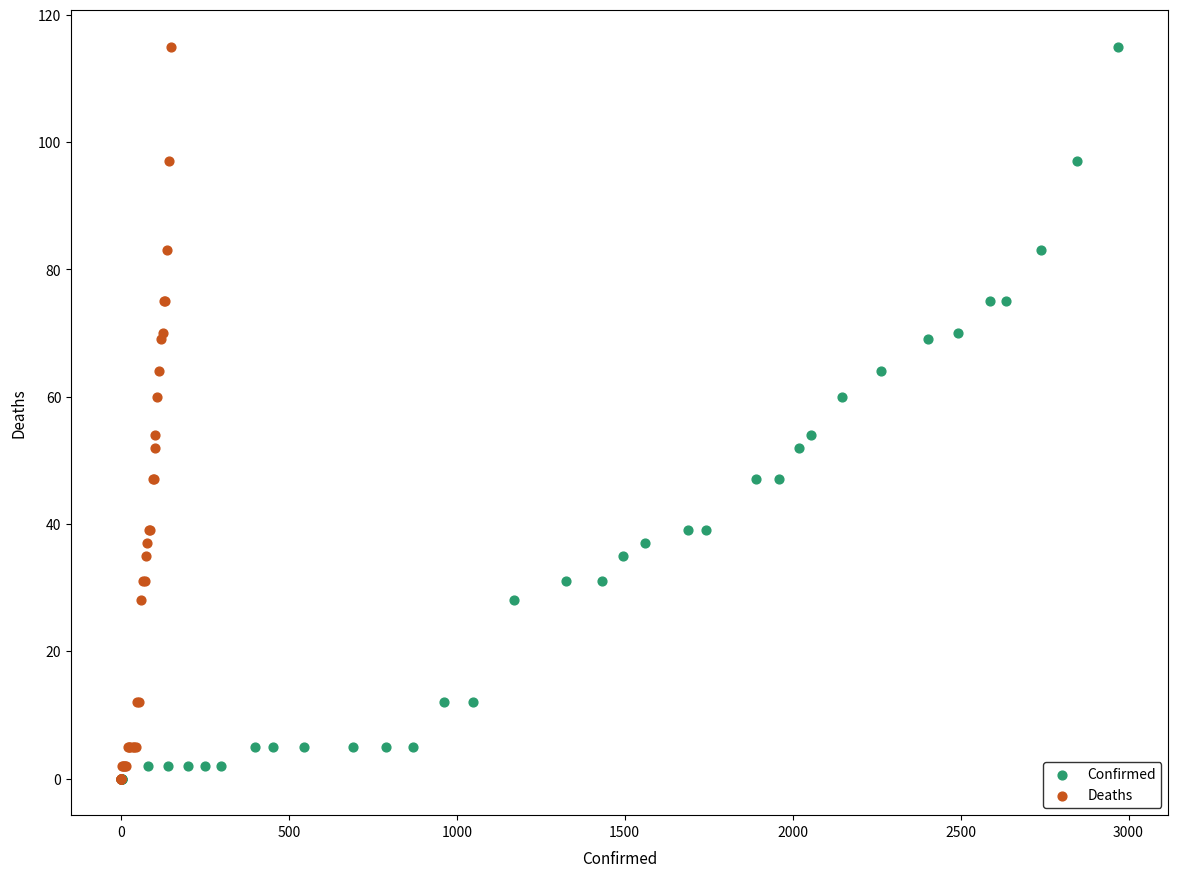

What are all the series names shown in the legend?

Confirmed, Deaths